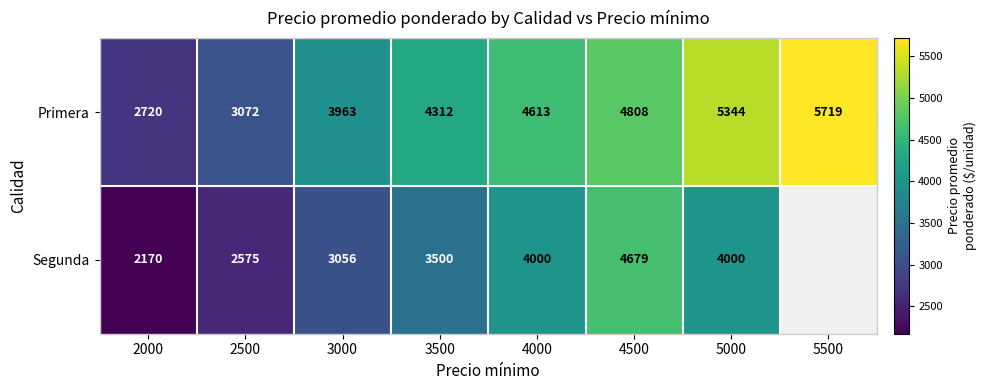

What is the difference between the Segunda values at 4500 and 3000?

1623